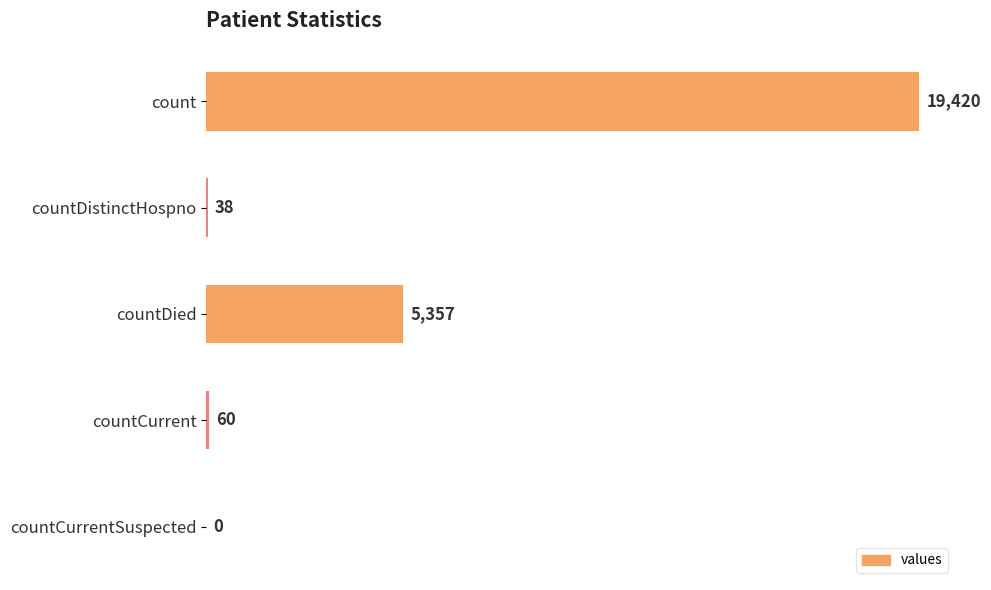

The value at count is 19420. True or false?

True